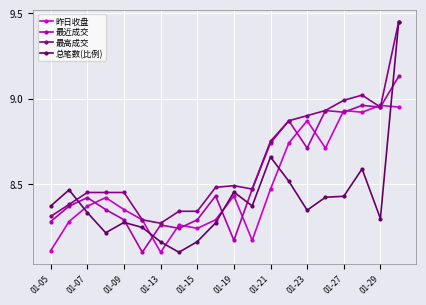

What is the lowest value of the 总笔数(比例) series?

8.1